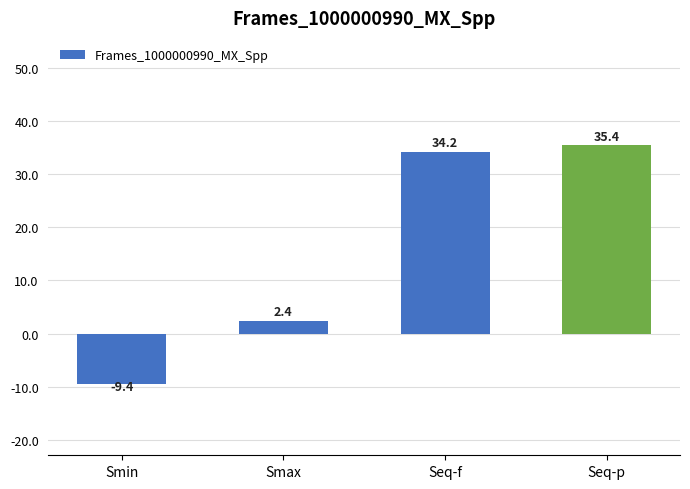

What is the greatest value displayed?

35.4